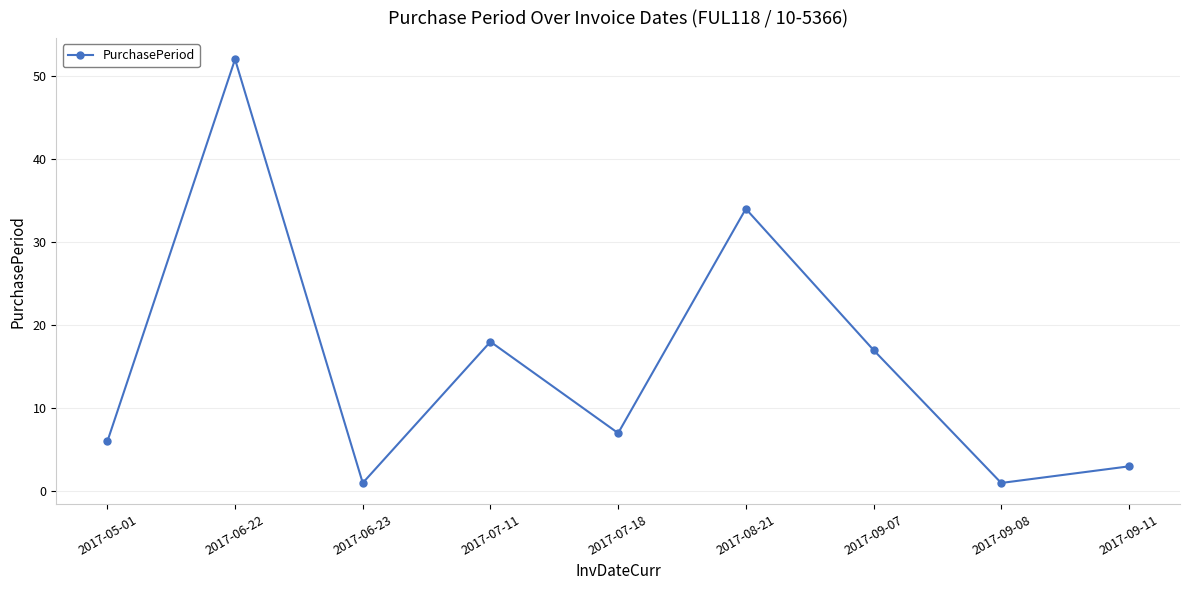

How many values are below 7?

4